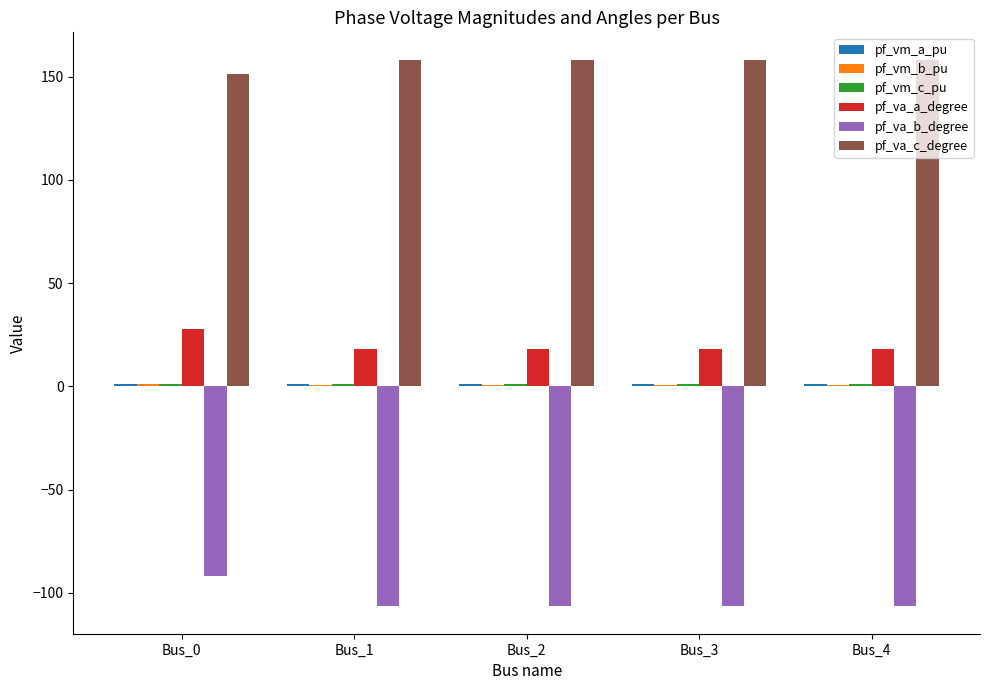

Which series has the largest total across all categories?

pf_va_c_degree